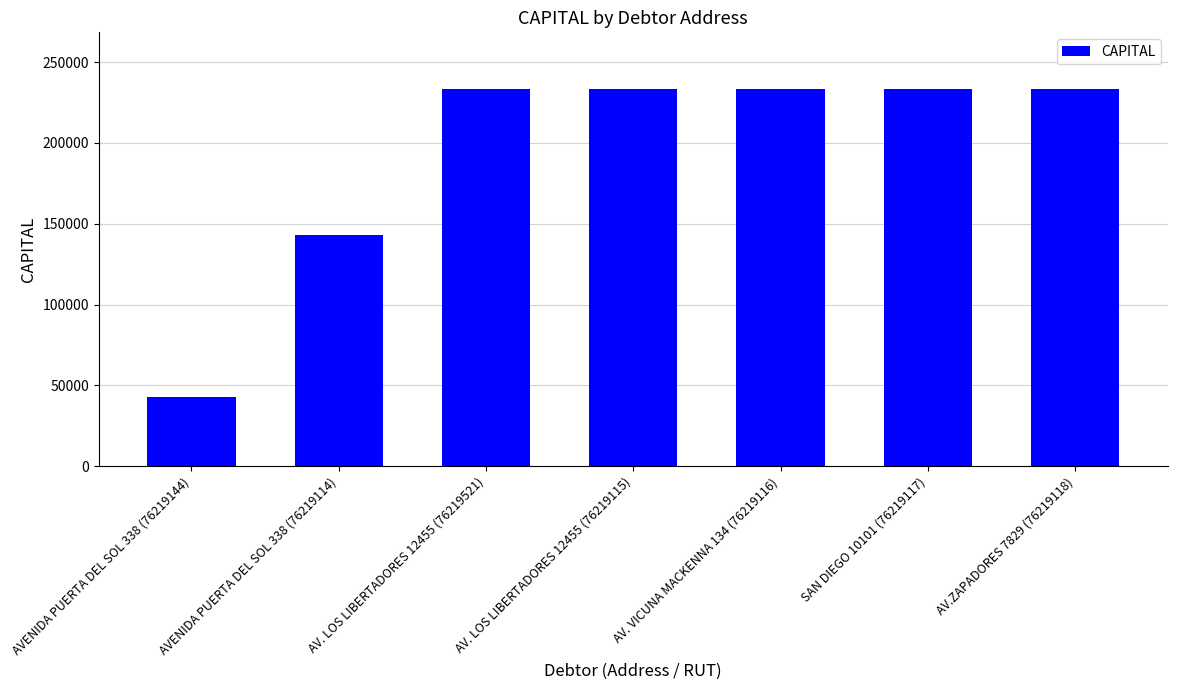

Reading right to left, extract all data points from this chart.

233415	233415	233415	233415	233415	142750	42750